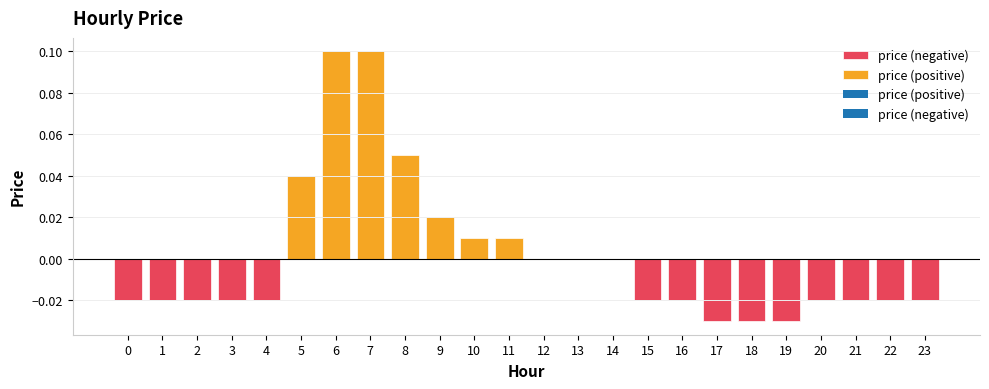

What is the maximum value shown in the chart?

0.1